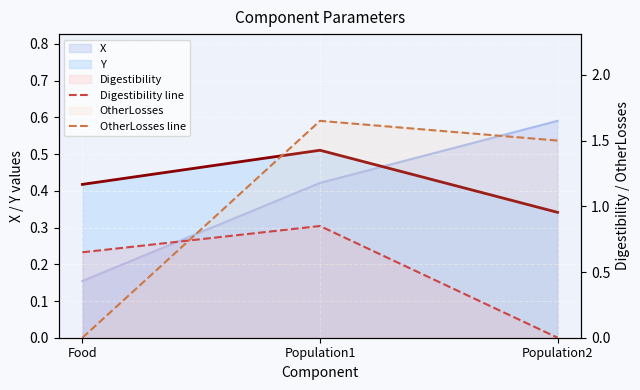

Which series has the widest spread of values?

OtherLosses line